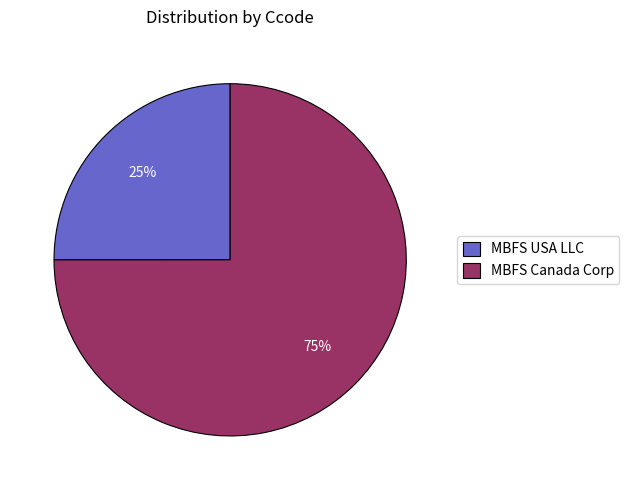

Between MBFS Canada Corp and MBFS USA LLC, which is larger?

MBFS Canada Corp